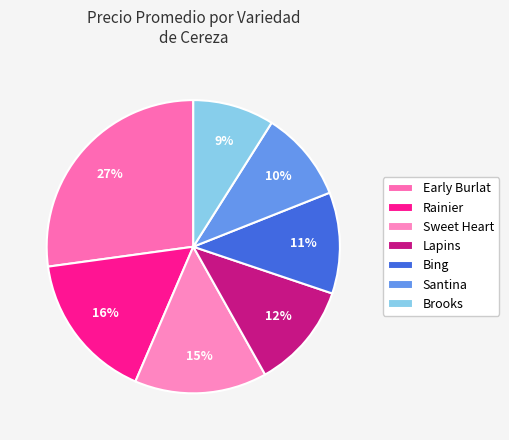

To the nearest percent, what portion does Early Burlat represent?

27%